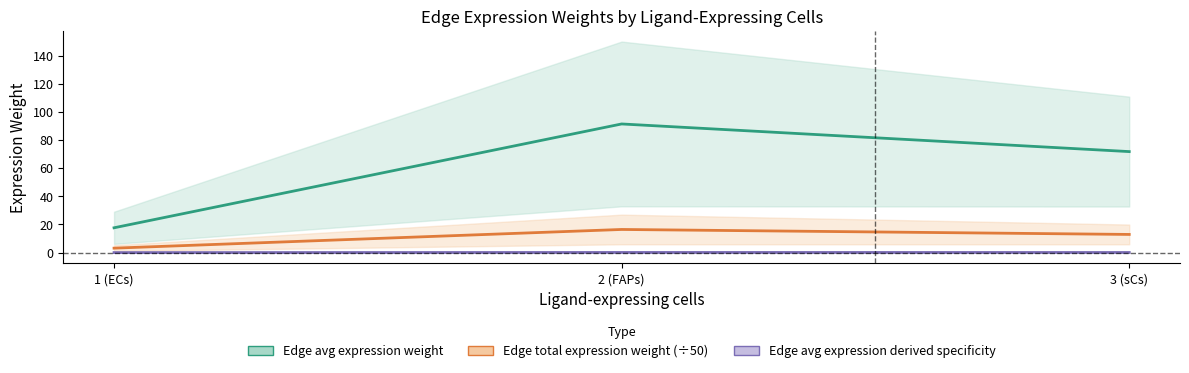

What is the label of the 3rd point from the right?

1 (ECs)